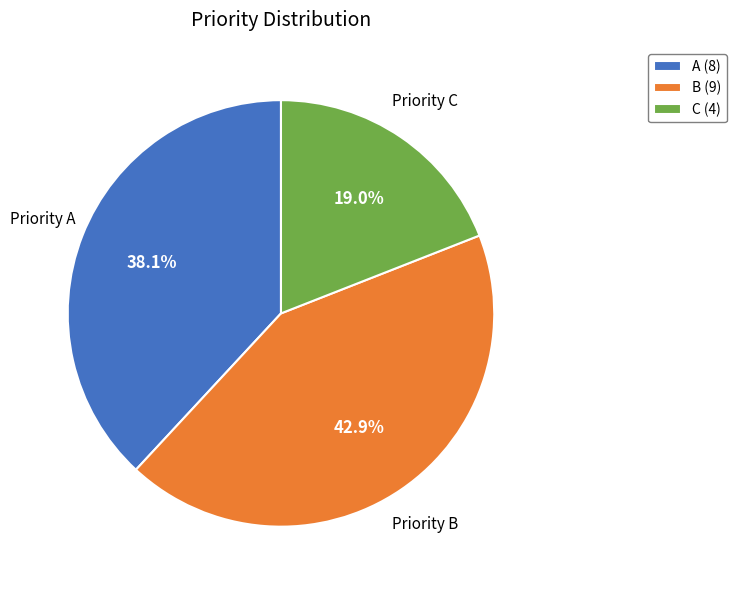

How many segments does this pie chart have?

3